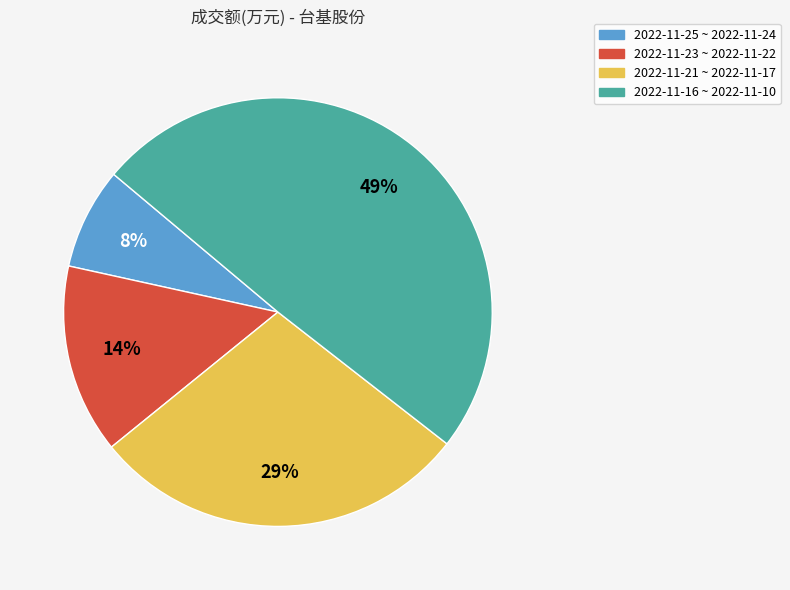

Do 2022-11-23 ~ 2022-11-22 and 2022-11-16 ~ 2022-11-10 together represent more than half of the pie?

Yes